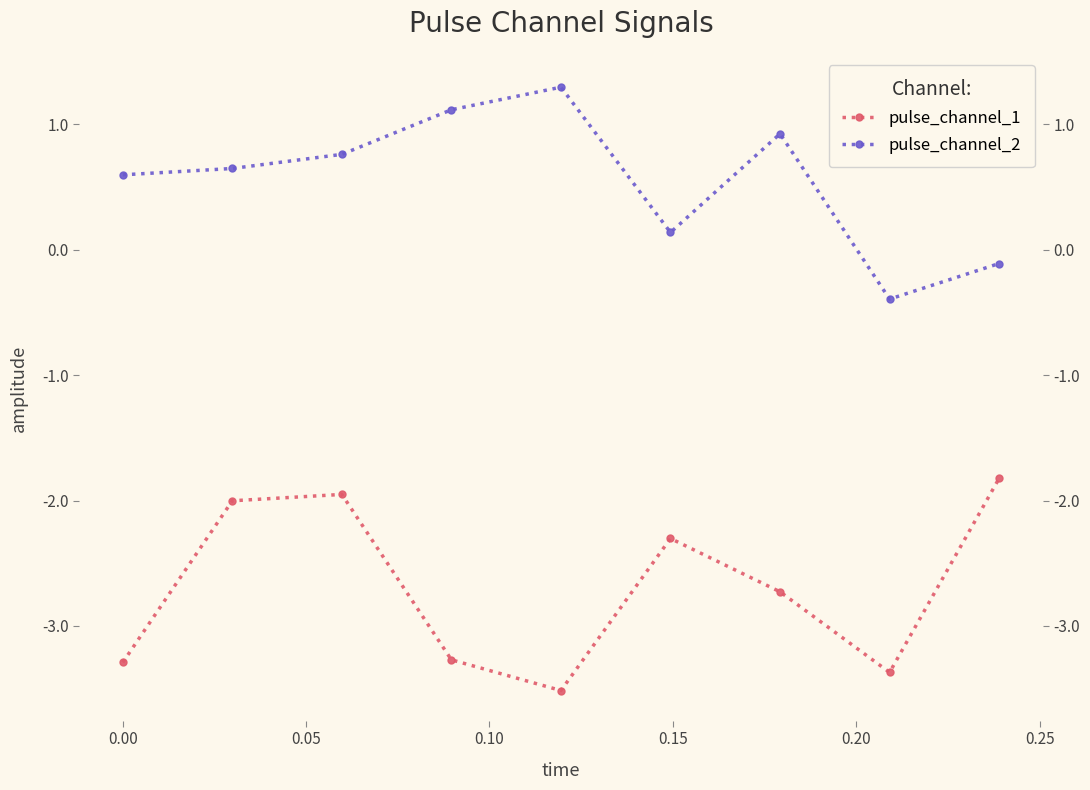

What is the average value of the pulse_channel_1 series?

-2.7